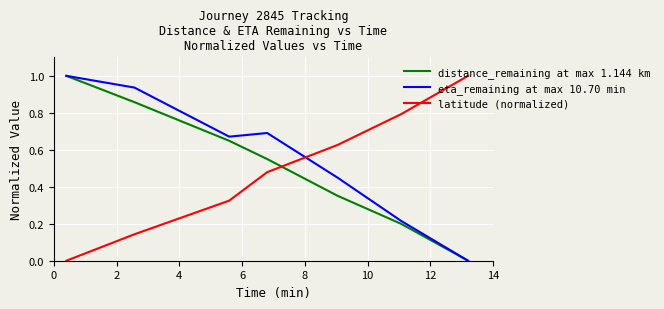

What is the greatest value displayed?

1.0